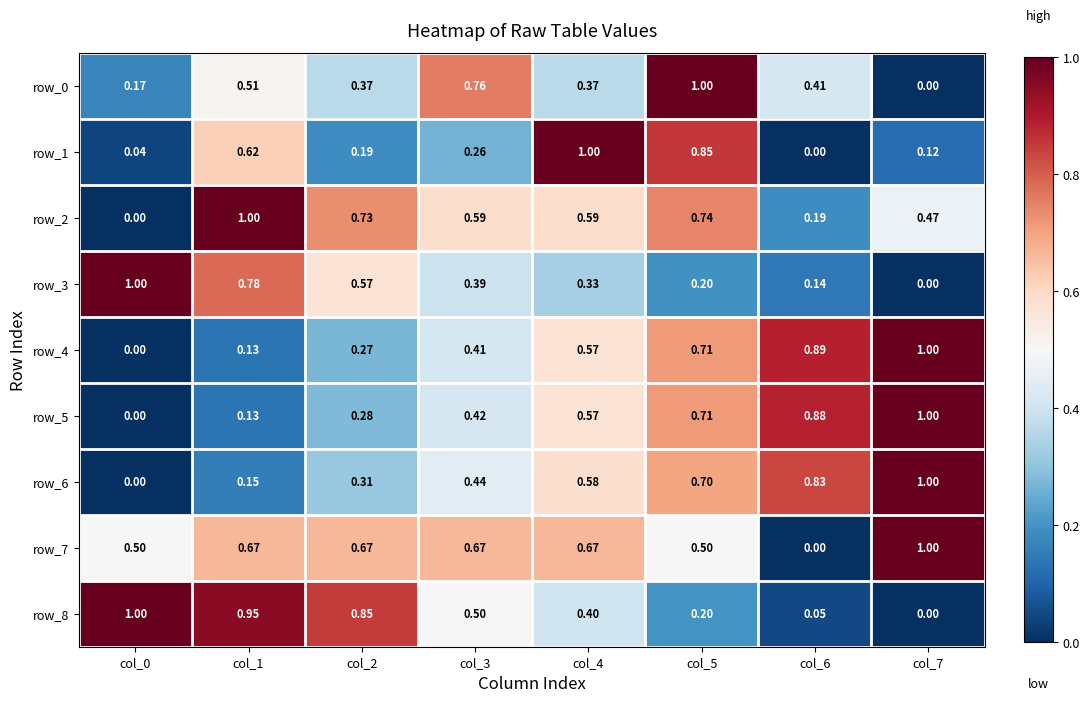

What is the average value of the row_8 series?

0.5